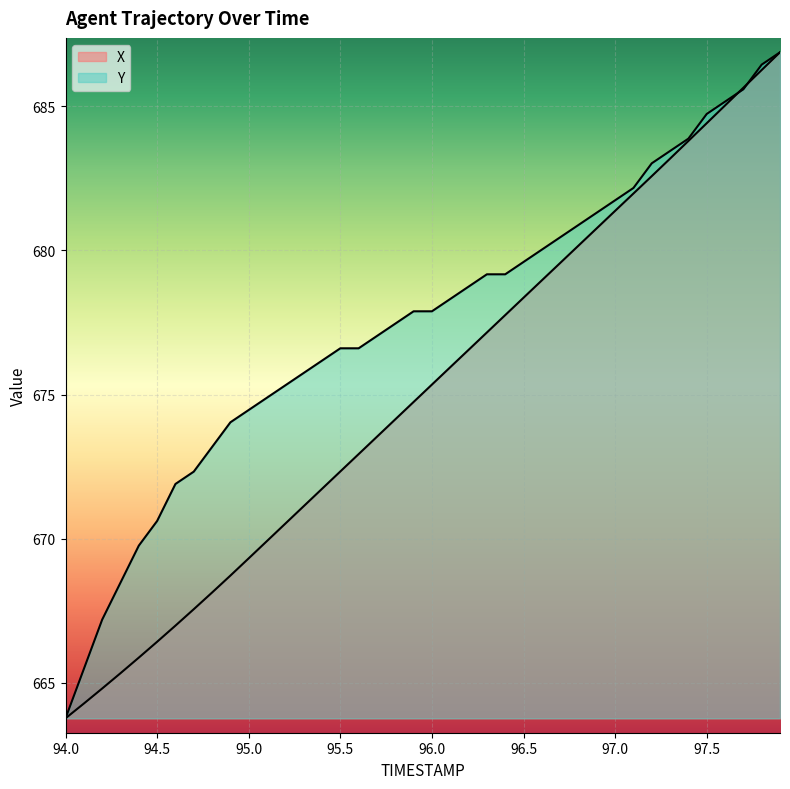

Reading left to right, transcribe all the data shown in this chart.

X: 663.8	664.3	664.8	665.3	665.9	666.4	667.0	667.6	668.1	668.7	669.3	669.9	670.5	671.1	671.7	672.3	672.9	673.5	674.1	674.7	675.3	676.0	676.6	677.2	677.8	678.4	679.0	679.6	680.2	680.8	681.4	682.0	682.6	683.2	683.8	684.4	685.0	685.6	686.3	686.9
Y: 663.8	665.5	667.2	668.5	669.8	670.6	671.9	672.3	673.2	674.0	674.5	674.9	675.3	675.7	676.2	676.6	676.6	677.0	677.5	677.9	677.9	678.3	678.7	679.2	679.2	679.6	680.0	680.5	680.9	681.3	681.7	682.2	683.0	683.5	683.9	684.7	685.2	685.6	686.4	686.9